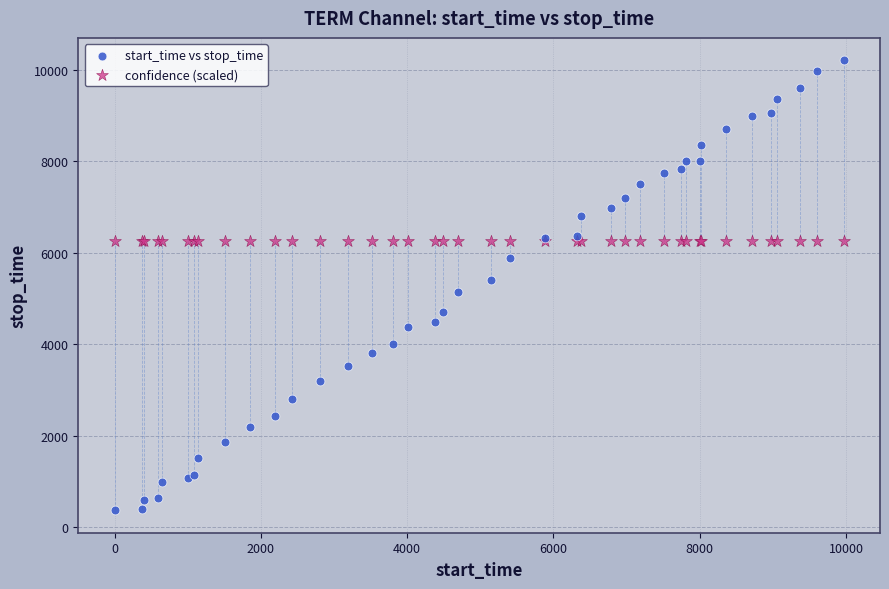

Which series reaches the maximum Y coordinate?

start_time vs stop_time